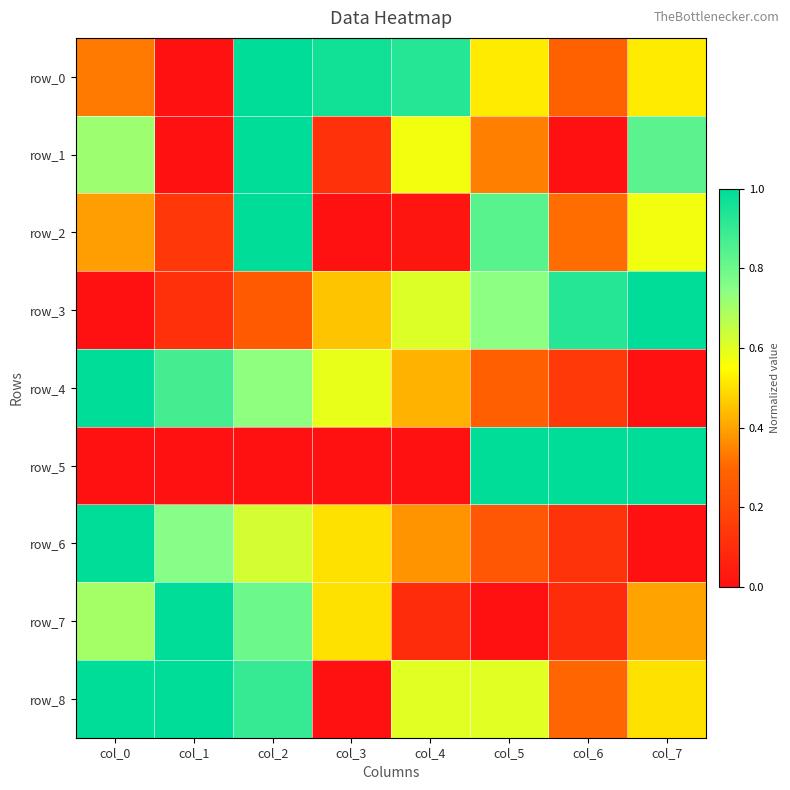

Where is row_7 nearest to the value 0?

col_5